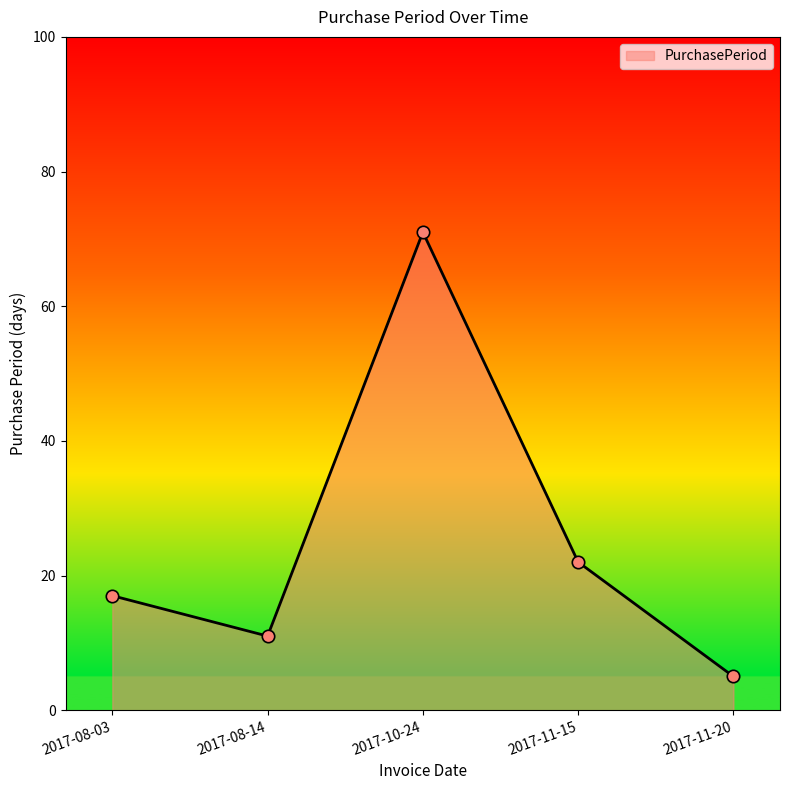

Which has a higher value, 2017-08-03 or 2017-08-14?

2017-08-03